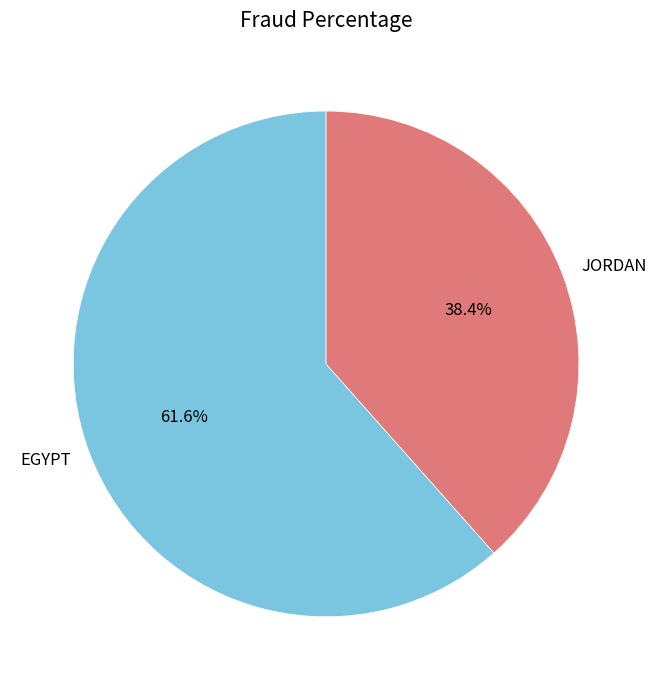

Which category has the smallest portion of the pie?

JORDAN